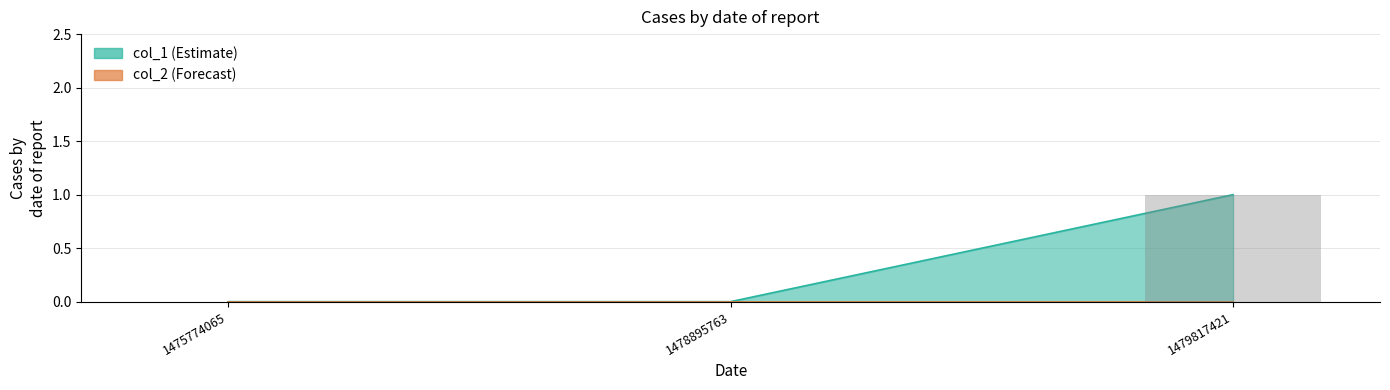

What is the change in value from 1475774065 to 1479817421?

+1